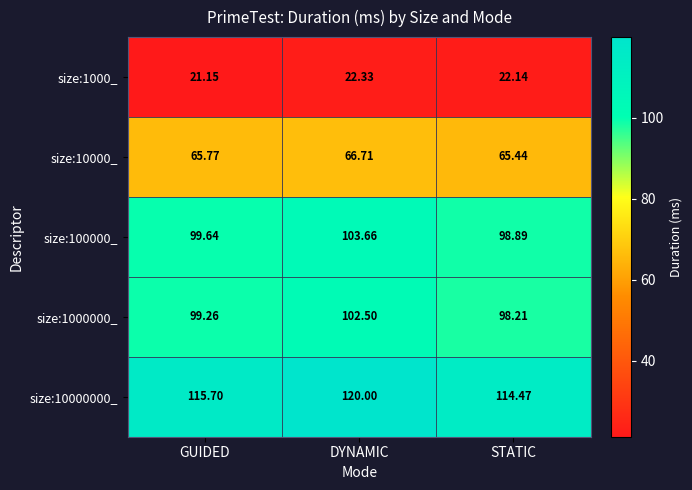

Which series changed the most between GUIDED and STATIC?

size:10000000_